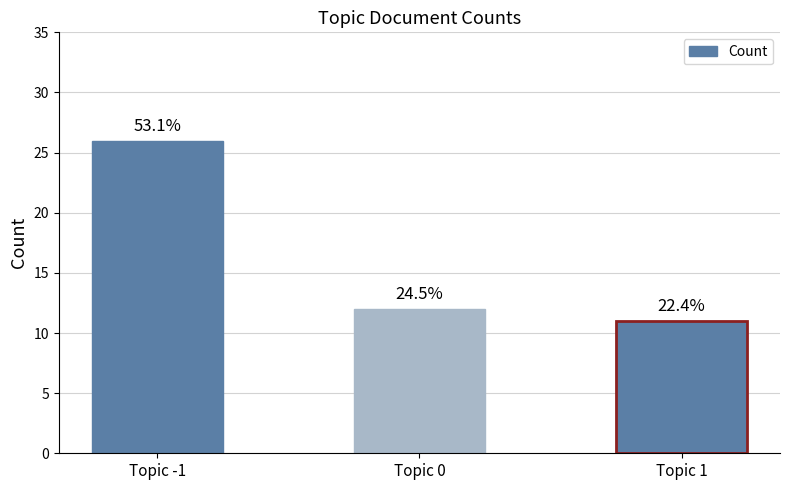

How many bars are there in total?

3